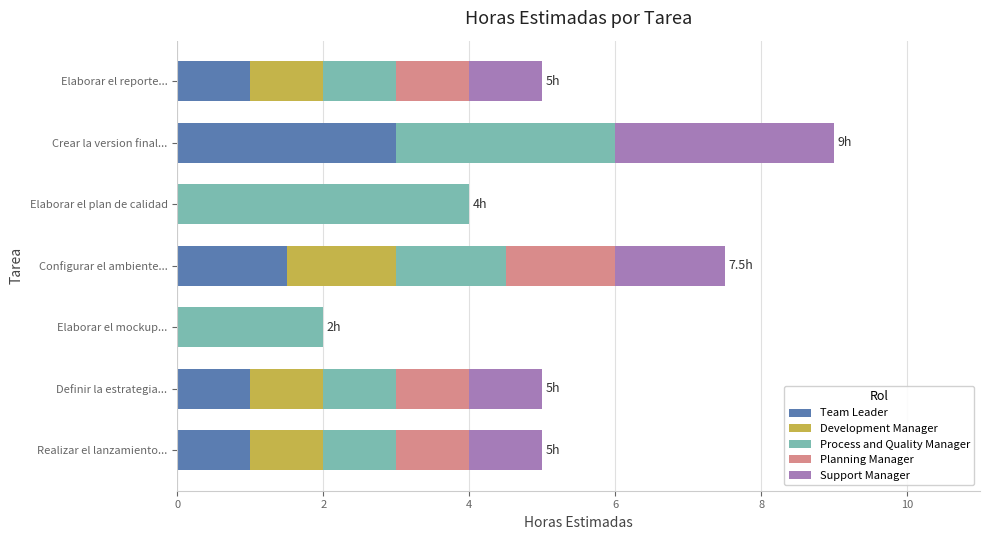

How many distinct data groups are displayed?

5